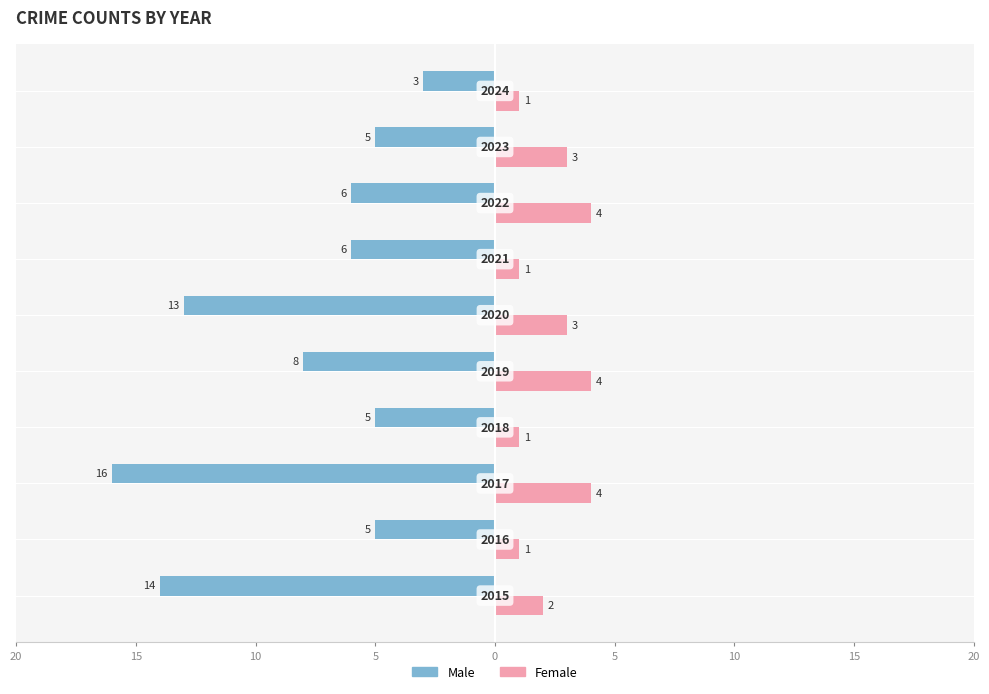

What is the difference between the maximum and second lowest values in the Male series?

11